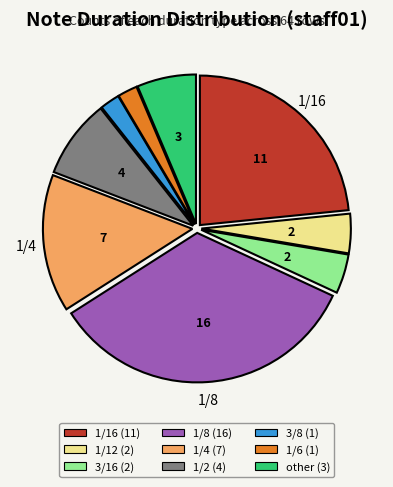

Is there a majority slice in this chart?

No